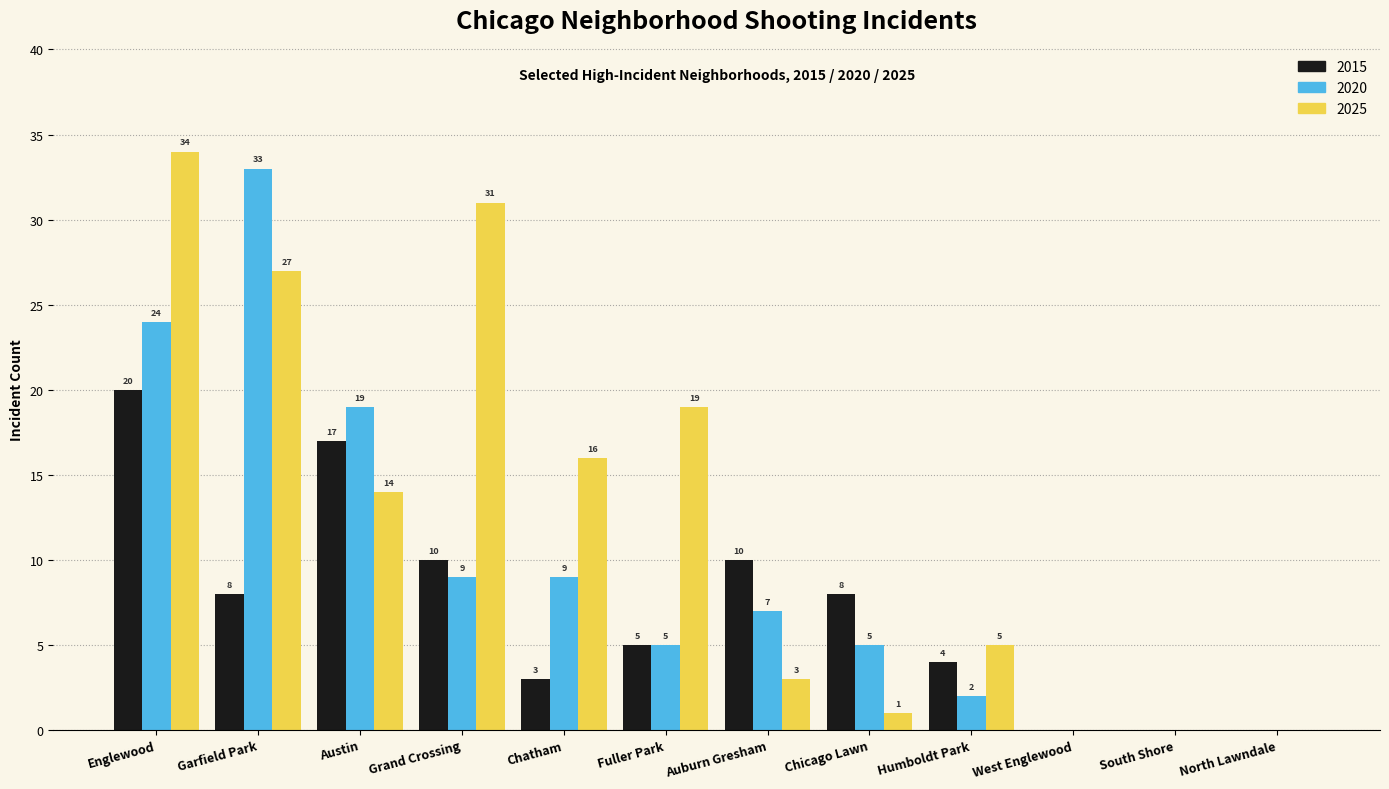

Which series changed the most between Chatham and West Englewood?

2025